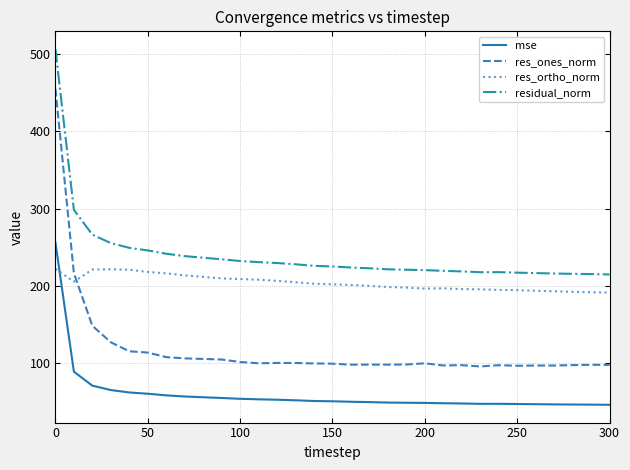

What is the difference between the maximum and minimum values in the res_ortho_norm series?

30.9